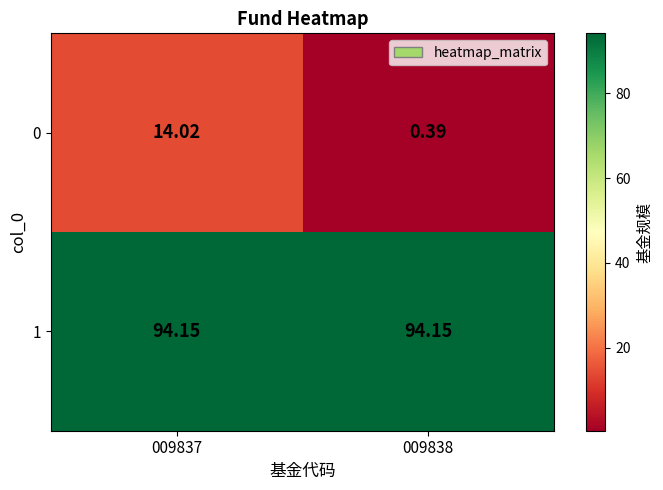

Rank the series at 009837 from highest to lowest value.

1, 0